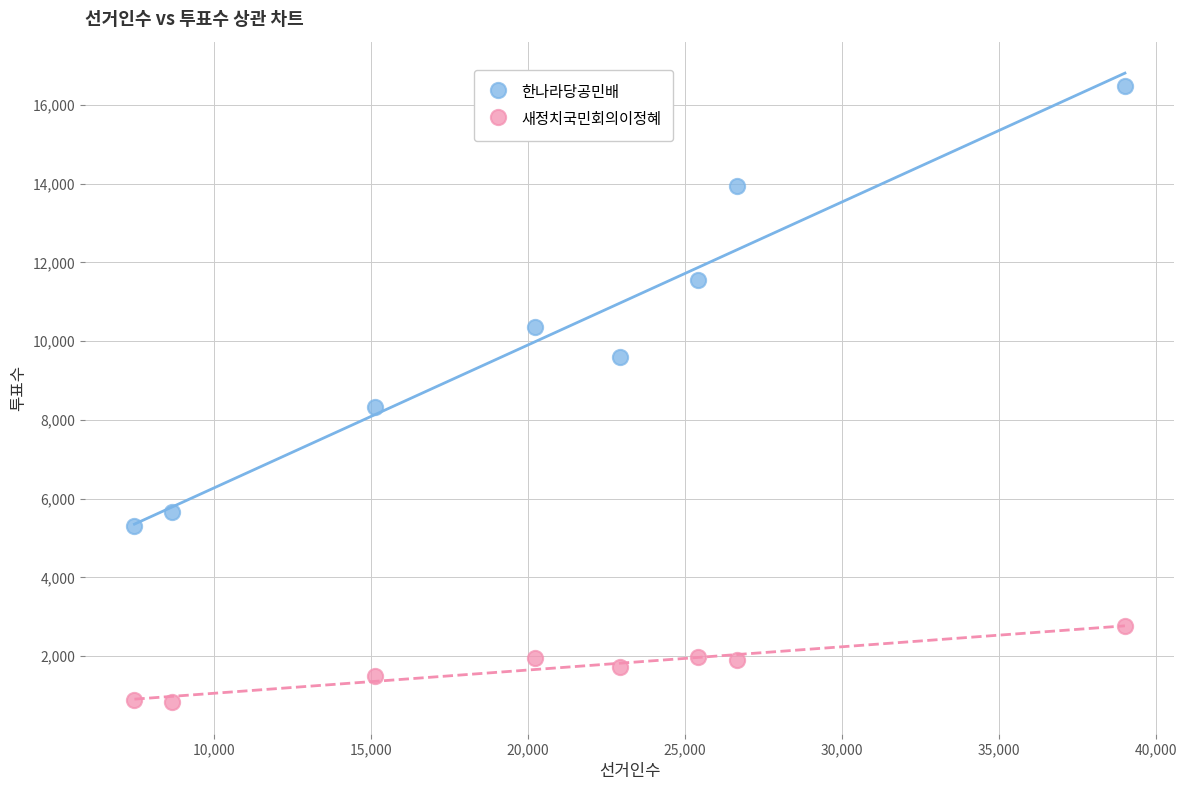

Which series contains the highest Y value?

한나라당공민배